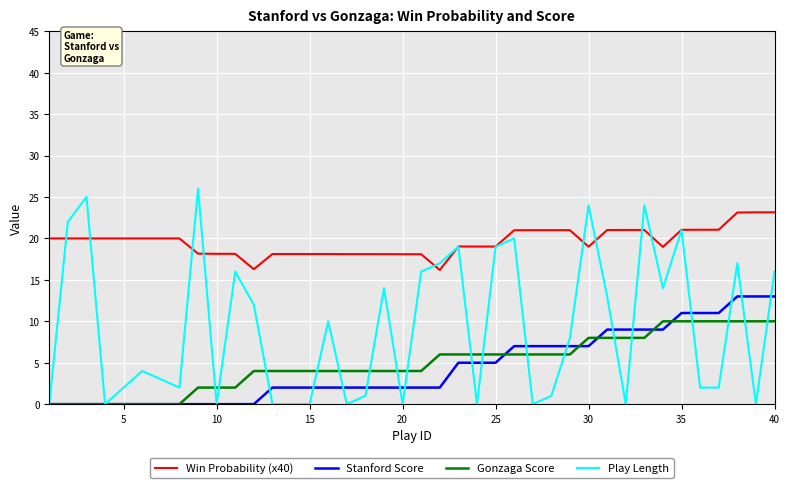

Is this an area chart (filled region under the line)?

No